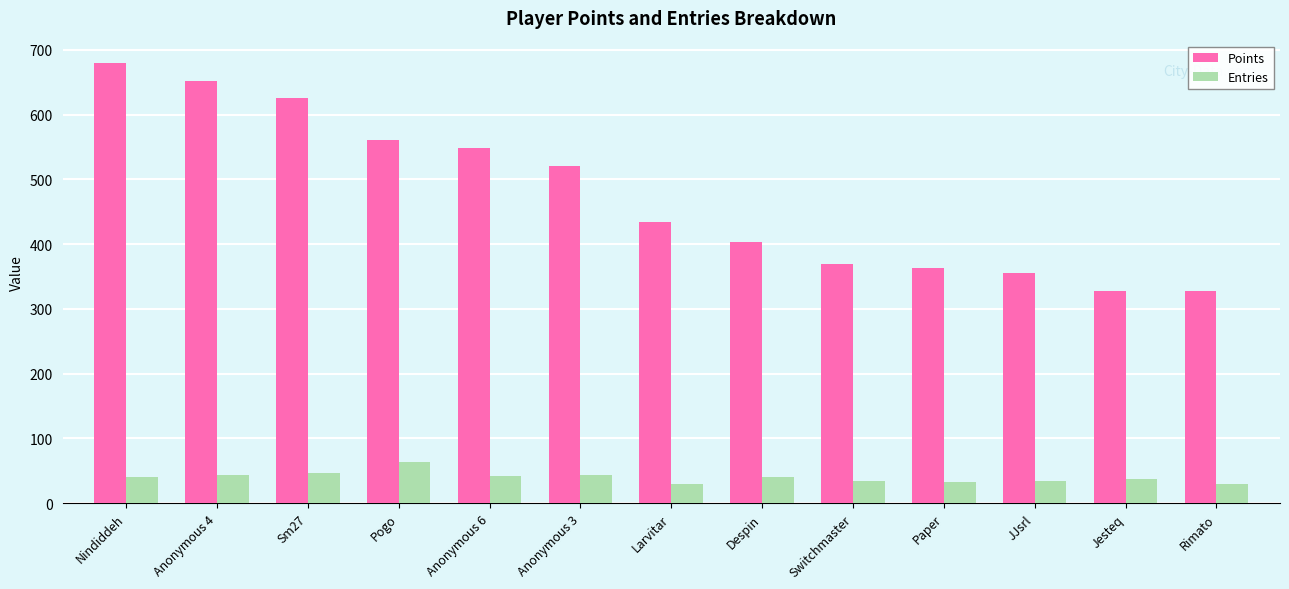

Does the chart contain any negative values?

No